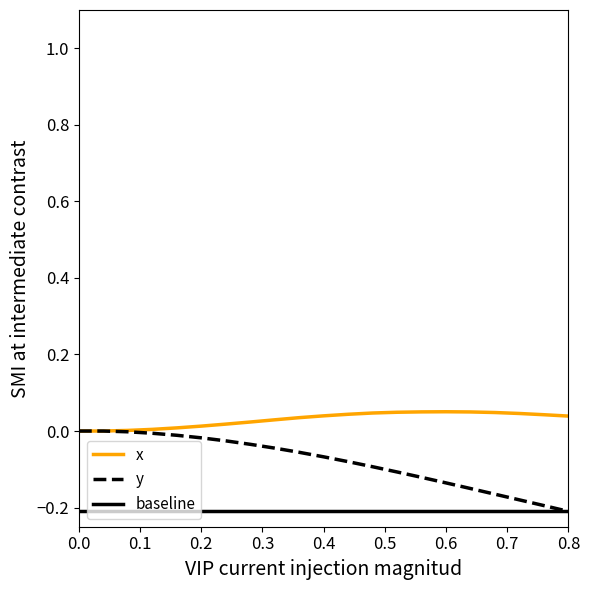

At how many categories does at least one series exceed 0?

19